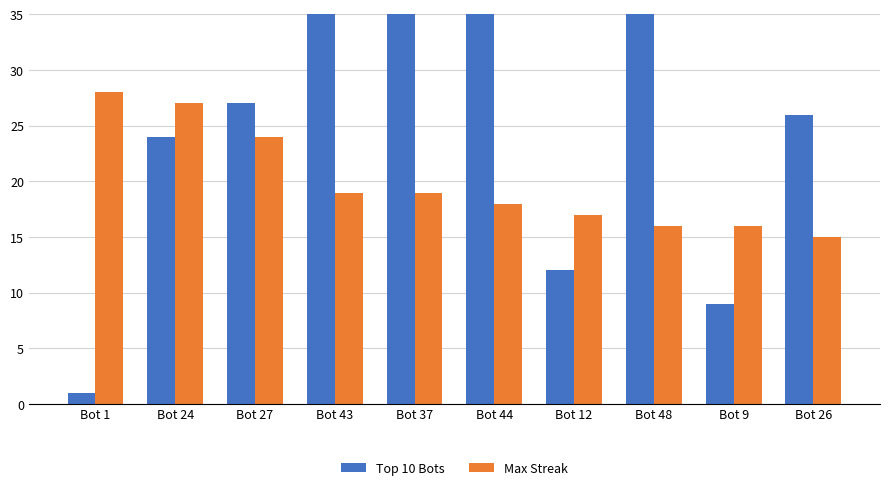

What are all the series names shown in the legend?

Top 10 Bots, Max Streak